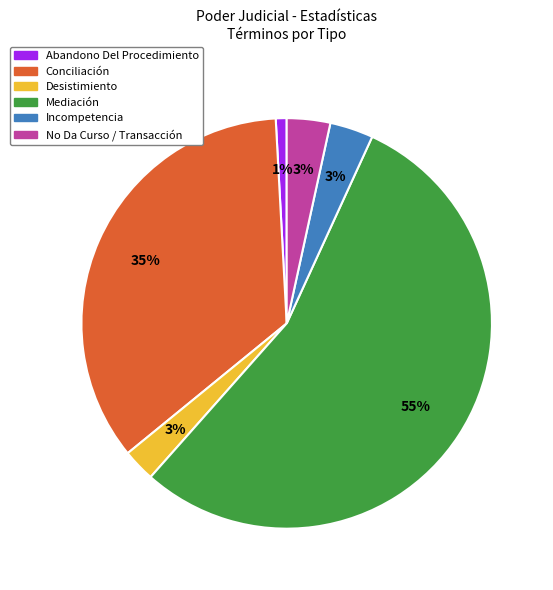

To the nearest percent, what is the difference between the Conciliación and Abandono Del Procedimiento slice percentages?

34%